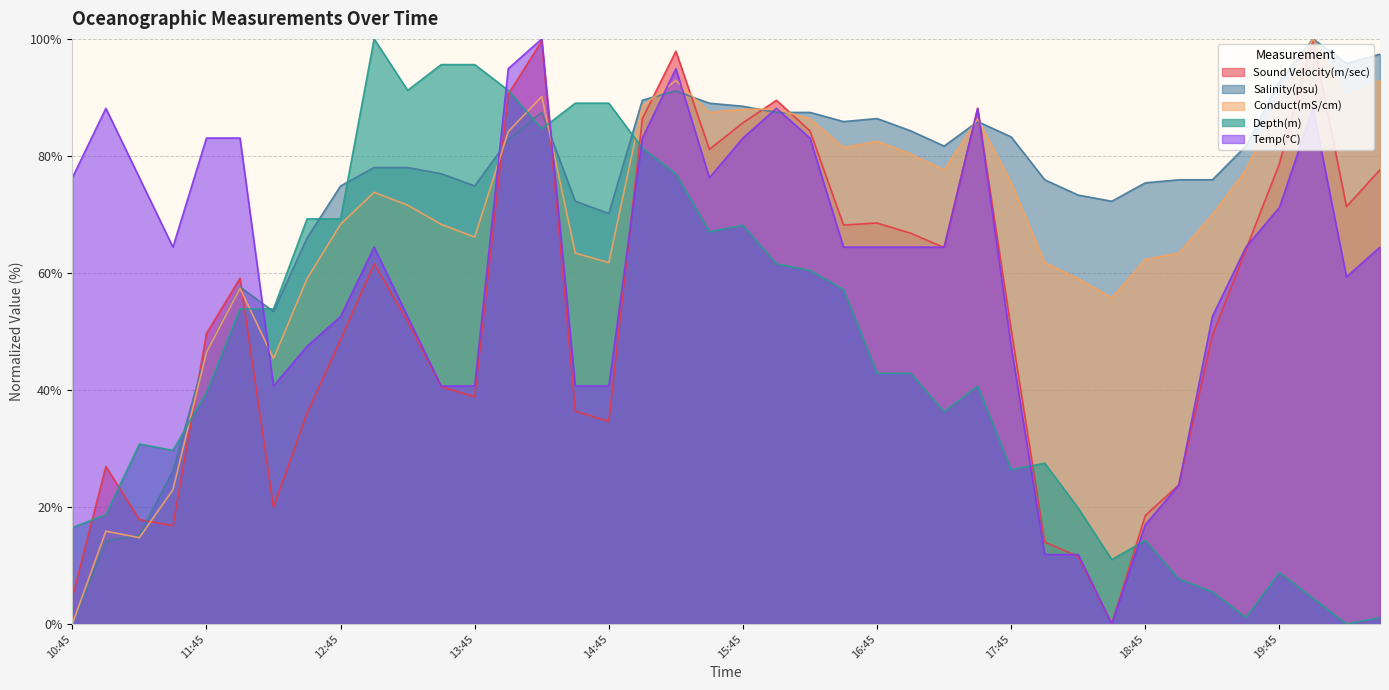

At which category does Salinity(psu) reach its first local peak?

12:00